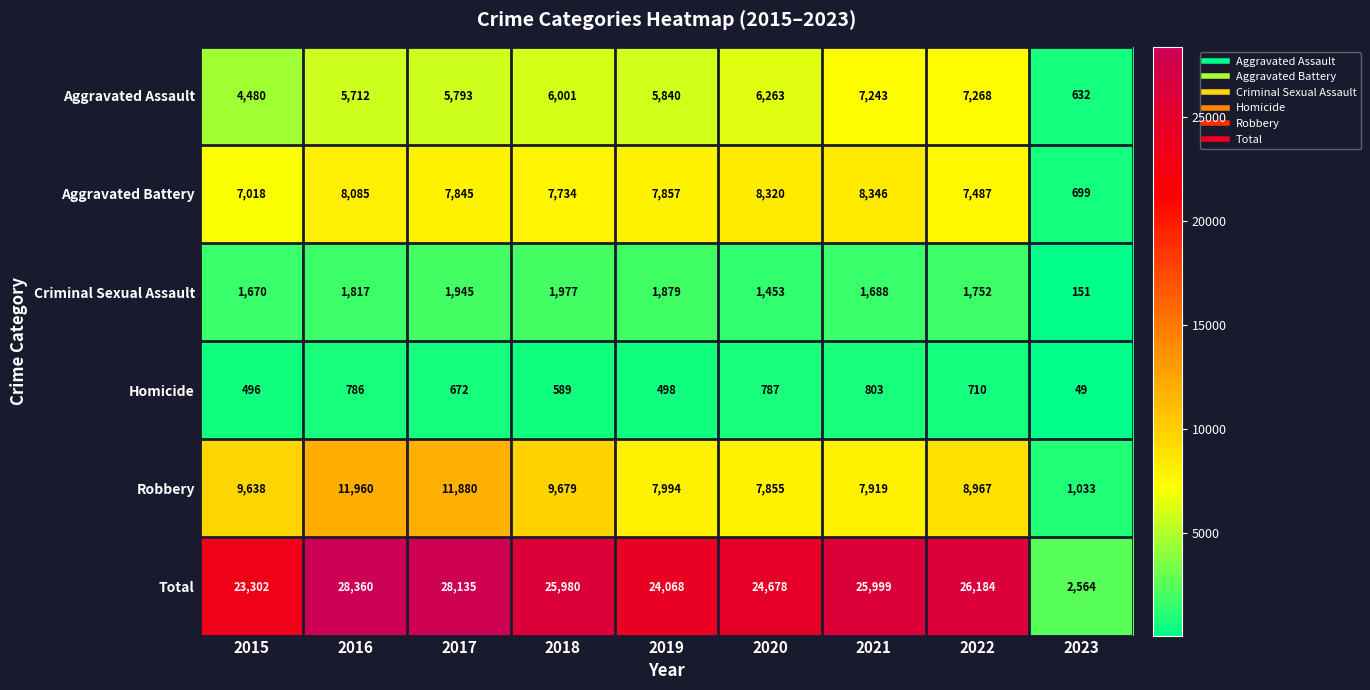

Rank the series at 2022 from lowest to highest value.

Homicide, Criminal Sexual Assault, Aggravated Assault, Aggravated Battery, Robbery, Total